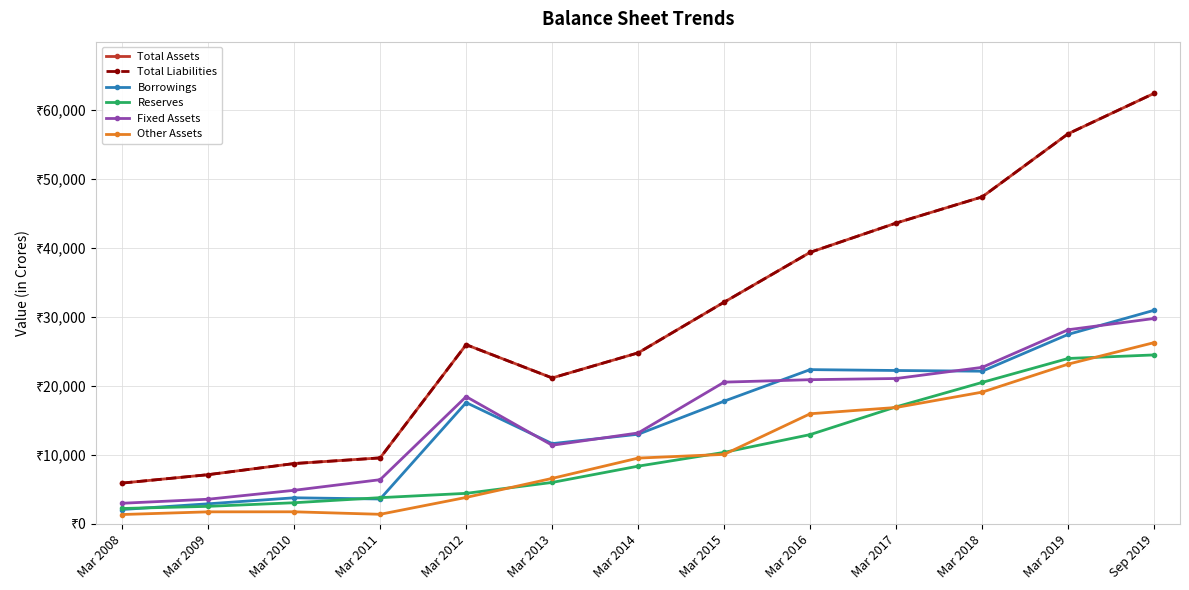

In Borrowings, how many points are higher than both neighbors (excluding endpoints)?

3